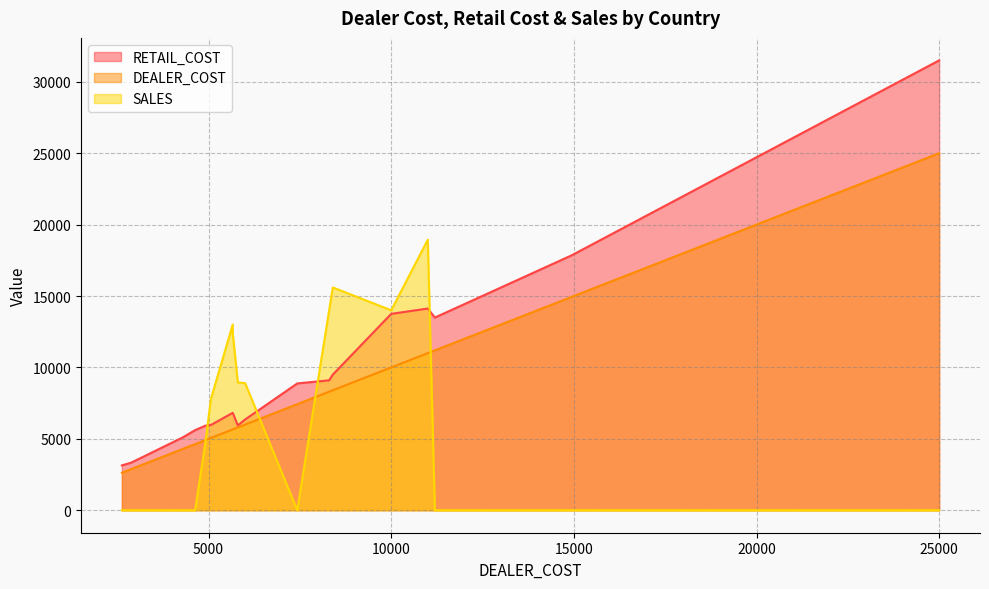

Is it true that RETAIL_COST equals 2953 at 17?

False